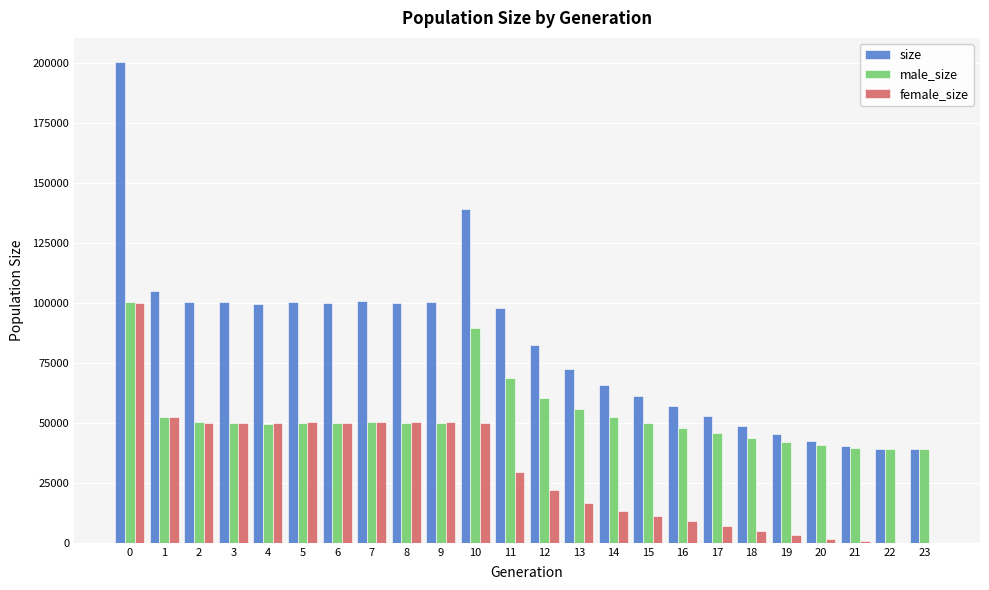

The value of female_size at 5 is 50409. True or false?

True